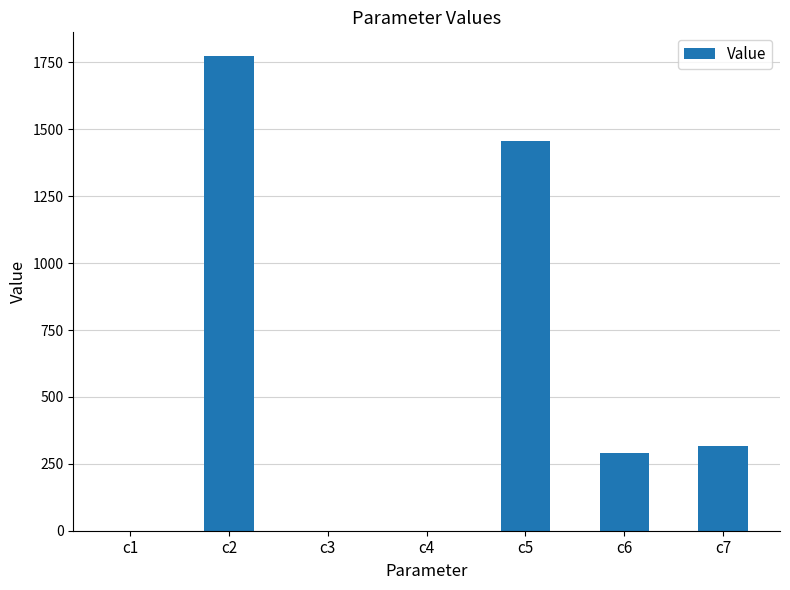

Is it true that the value at c7 is 316.7?

True